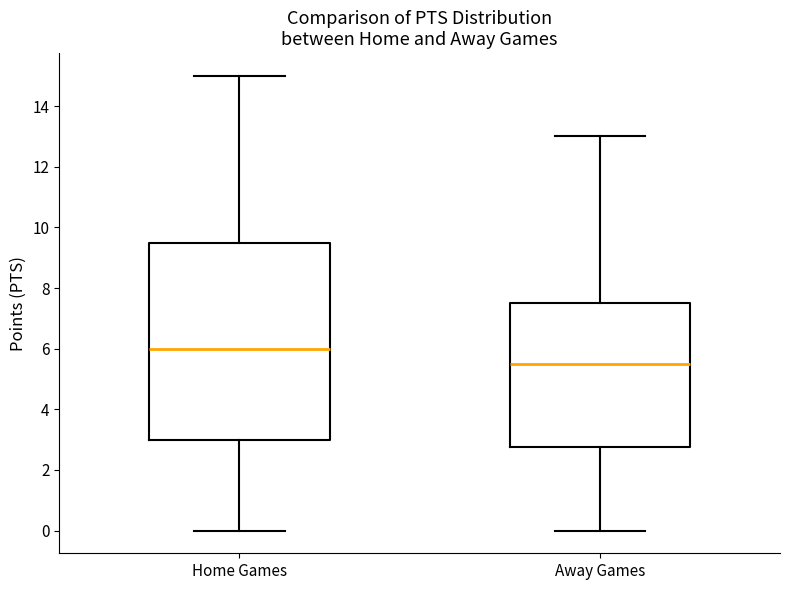

Which box is the tallest, from its lower edge to its upper edge?

Home Games